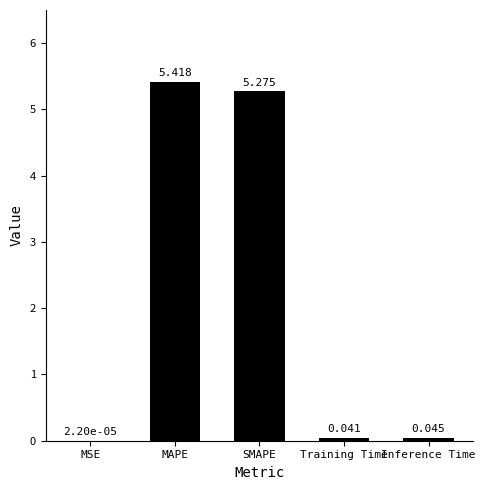

Which has a higher value, SMAPE or Inference Time?

SMAPE